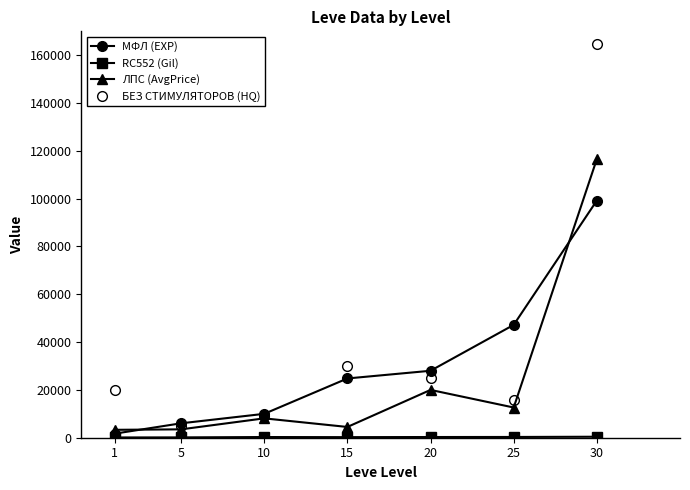

What is the value of the МФЛ (EXP) point at the 5th from the left?

28010